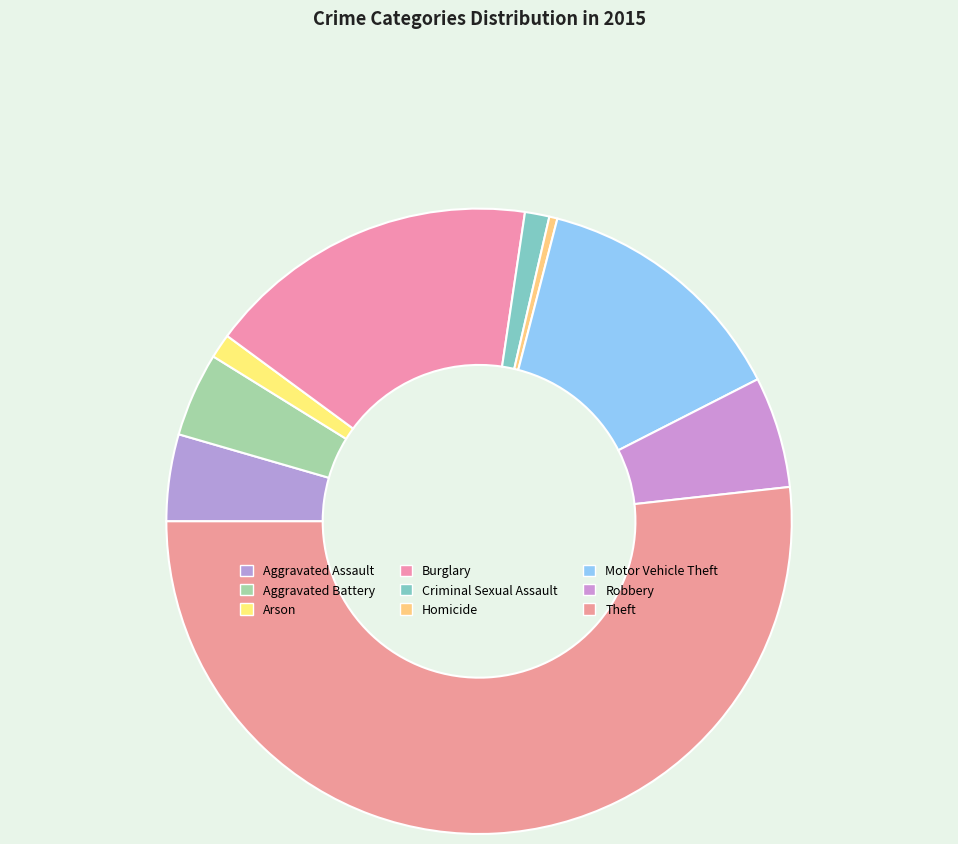

Is the sum of Burglary and Aggravated Battery greater than half?

No